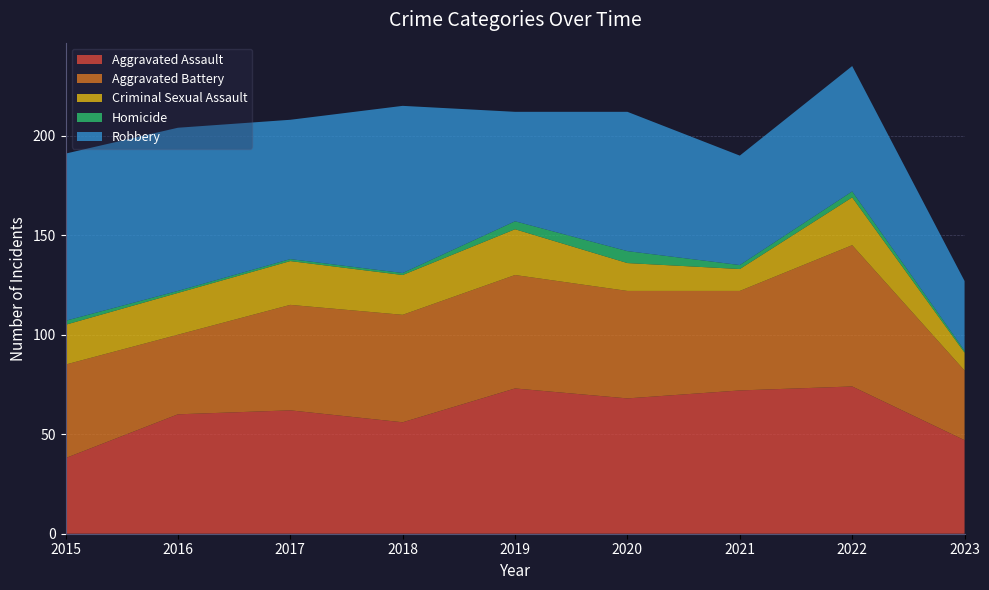

Reading right to left, list all the values displayed in this chart.

Aggravated Assault: 2023=47	2022=74	2021=72	2020=68	2019=73	2018=56	2017=62	2016=60	2015=38
Aggravated Battery: 2023=35	2022=71	2021=50	2020=54	2019=57	2018=54	2017=53	2016=40	2015=47
Criminal Sexual Assault: 2023=9	2022=24	2021=11	2020=14	2019=23	2018=20	2017=22	2016=21	2015=20
Homicide: 2023=1	2022=3	2021=2	2020=6	2019=4	2018=1	2017=1	2016=1	2015=2
Robbery: 2023=35	2022=63	2021=55	2020=70	2019=55	2018=84	2017=70	2016=82	2015=84